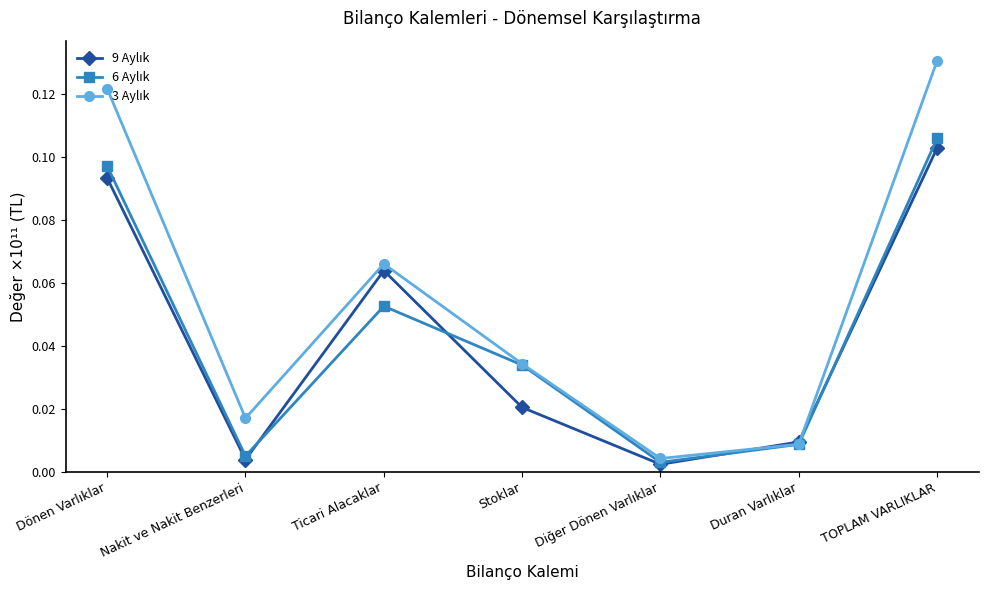

At how many categories does at least one series exceed 0?

7